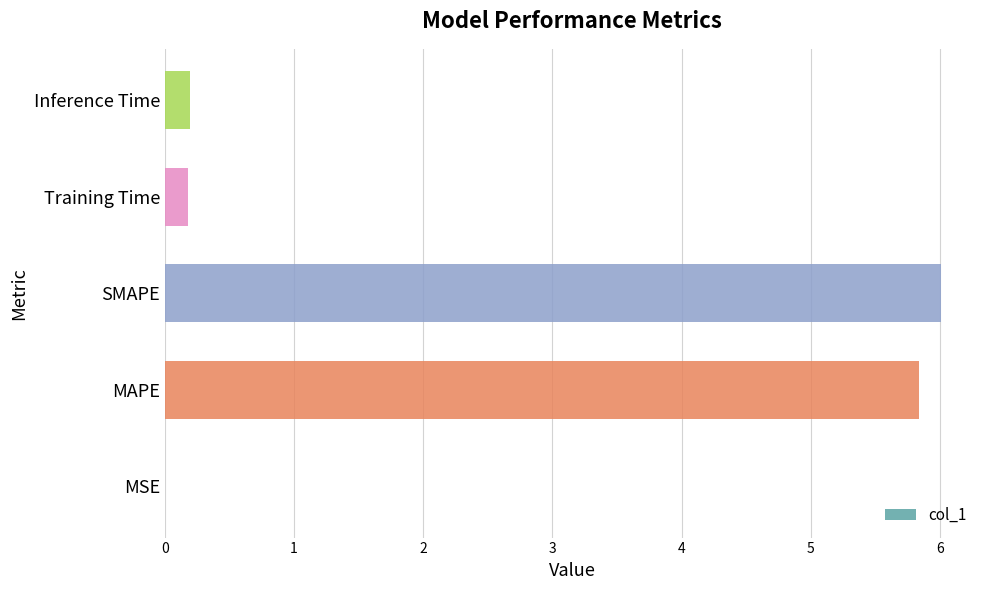

What is the maximum value shown in the chart?

6.0